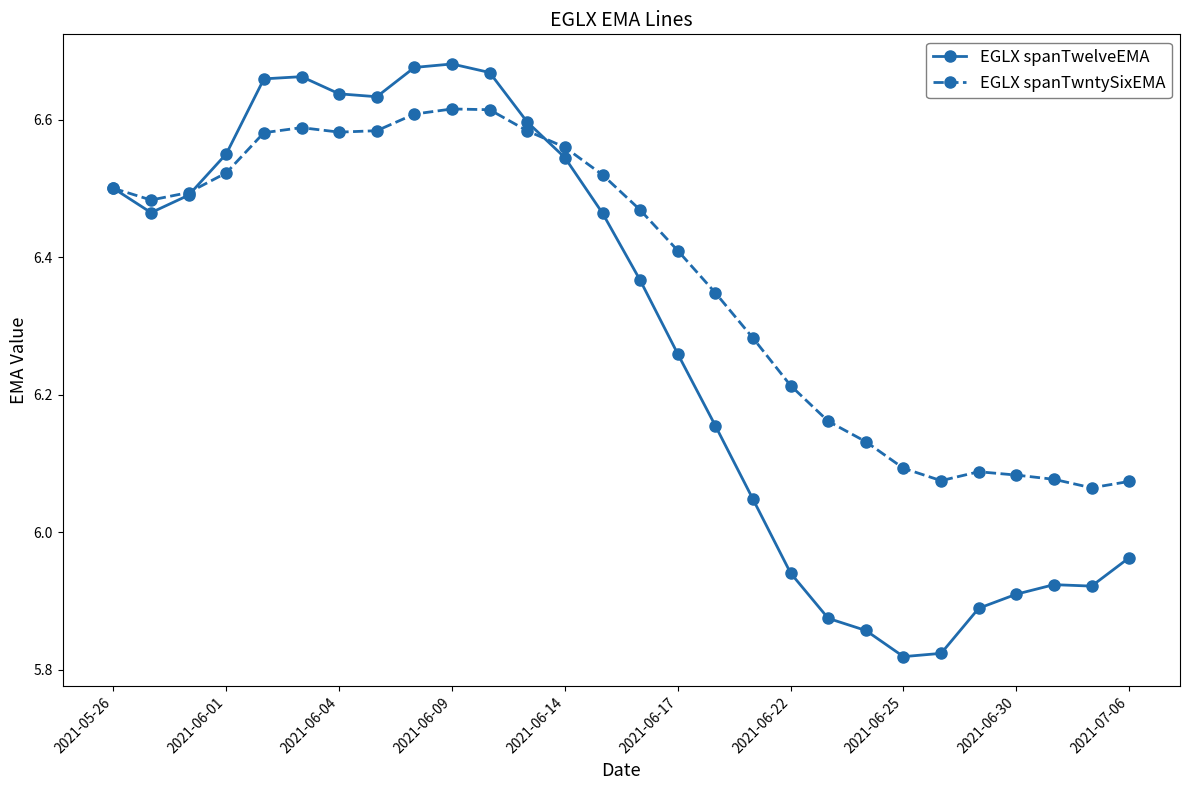

Which series has the widest spread of values?

EGLX spanTwelveEMA